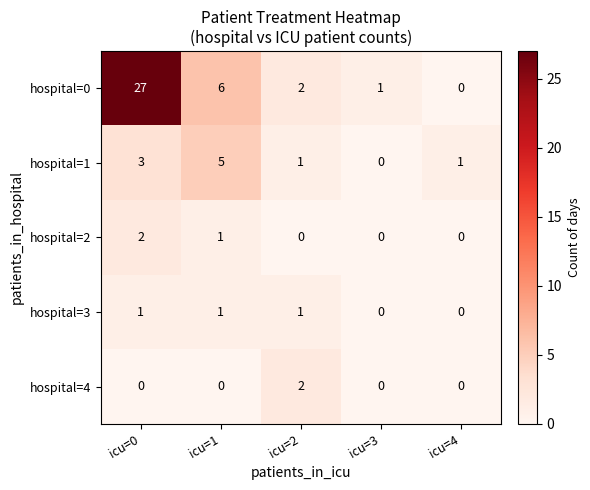

Reading left to right, list all the values displayed in this chart.

hospital=0: icu=0=27	icu=1=6	icu=2=2	icu=3=1	icu=4=0
hospital=1: icu=0=3	icu=1=5	icu=2=1	icu=3=0	icu=4=1
hospital=2: icu=0=2	icu=1=1	icu=2=0	icu=3=0	icu=4=0
hospital=3: icu=0=1	icu=1=1	icu=2=1	icu=3=0	icu=4=0
hospital=4: icu=0=0	icu=1=0	icu=2=2	icu=3=0	icu=4=0